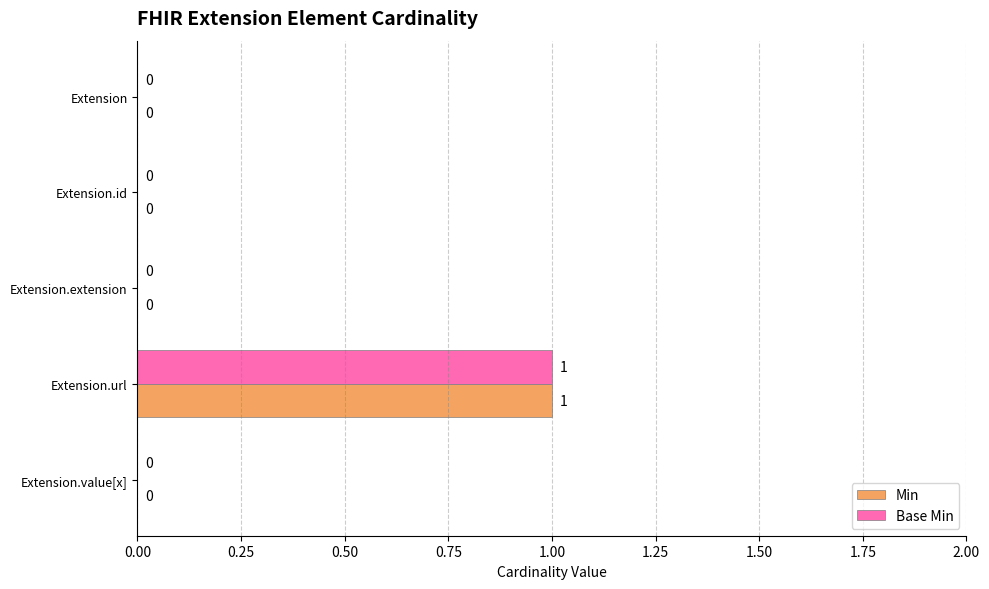

The Base Min series shows 0 at Extension. True or false?

True